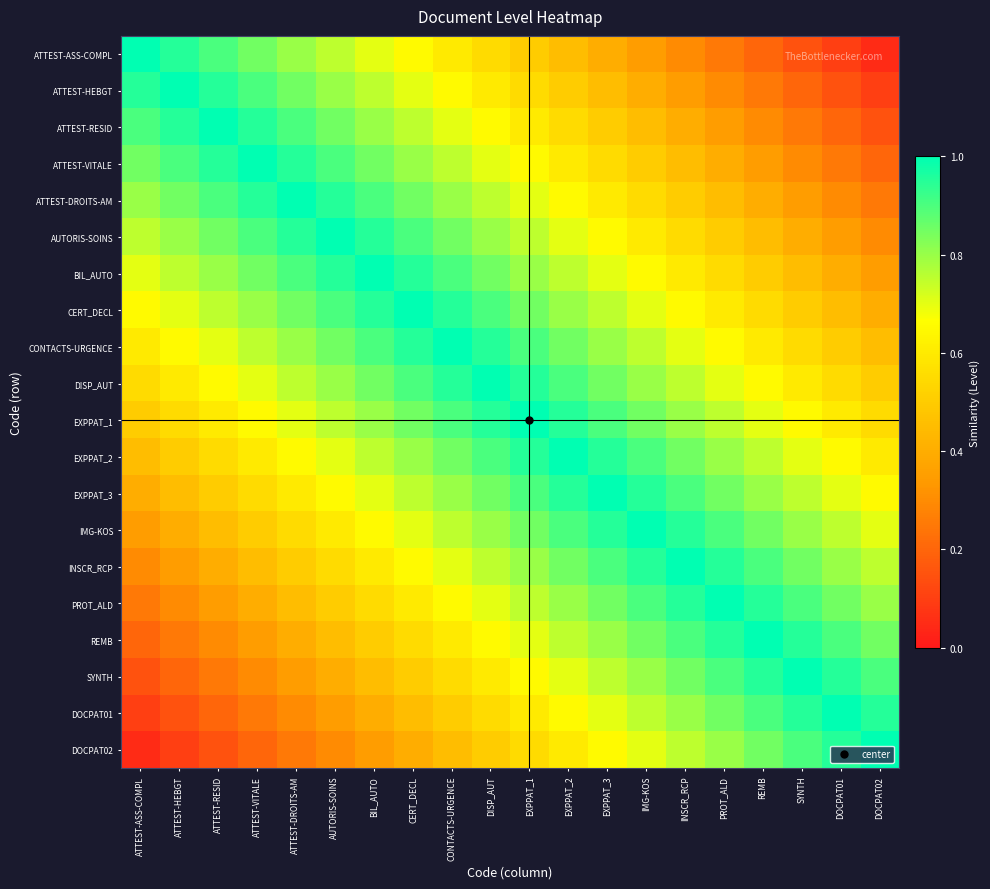

Reading left to right, transcribe all the data shown in this chart.

ATTEST-ASS-COMPL: ATTEST-ASS-COMPL=1.0	ATTEST-HEBGT=0.9	ATTEST-RESID=0.9	ATTEST-VITALE=0.8	ATTEST-DROITS-AM=0.8	AUTORIS-SOINS=0.8	BIL_AUTO=0.7	CERT_DECL=0.7	CONTACTS-URGENCE=0.6	DISP_AUT=0.6	EXPPAT_1=0.5	EXPPAT_2=0.4	EXPPAT_3=0.4	IMG-KOS=0.3	INSCR_RCP=0.3	PROT_ALD=0.2	REMB=0.2	SYNTH=0.2	DOCPAT01=0.1	DOCPAT02=0.1
ATTEST-HEBGT: ATTEST-ASS-COMPL=0.9	ATTEST-HEBGT=1.0	ATTEST-RESID=0.9	ATTEST-VITALE=0.9	ATTEST-DROITS-AM=0.8	AUTORIS-SOINS=0.8	BIL_AUTO=0.8	CERT_DECL=0.7	CONTACTS-URGENCE=0.7	DISP_AUT=0.6	EXPPAT_1=0.6	EXPPAT_2=0.5	EXPPAT_3=0.4	IMG-KOS=0.4	INSCR_RCP=0.3	PROT_ALD=0.3	REMB=0.2	SYNTH=0.2	DOCPAT01=0.2	DOCPAT02=0.1
ATTEST-RESID: ATTEST-ASS-COMPL=0.9	ATTEST-HEBGT=0.9	ATTEST-RESID=1.0	ATTEST-VITALE=0.9	ATTEST-DROITS-AM=0.9	AUTORIS-SOINS=0.8	BIL_AUTO=0.8	CERT_DECL=0.8	CONTACTS-URGENCE=0.7	DISP_AUT=0.7	EXPPAT_1=0.6	EXPPAT_2=0.6	EXPPAT_3=0.5	IMG-KOS=0.4	INSCR_RCP=0.4	PROT_ALD=0.3	REMB=0.3	SYNTH=0.2	DOCPAT01=0.2	DOCPAT02=0.2
ATTEST-VITALE: ATTEST-ASS-COMPL=0.8	ATTEST-HEBGT=0.9	ATTEST-RESID=0.9	ATTEST-VITALE=1.0	ATTEST-DROITS-AM=0.9	AUTORIS-SOINS=0.9	BIL_AUTO=0.8	CERT_DECL=0.8	CONTACTS-URGENCE=0.8	DISP_AUT=0.7	EXPPAT_1=0.7	EXPPAT_2=0.6	EXPPAT_3=0.6	IMG-KOS=0.5	INSCR_RCP=0.4	PROT_ALD=0.4	REMB=0.3	SYNTH=0.3	DOCPAT01=0.2	DOCPAT02=0.2
ATTEST-DROITS-AM: ATTEST-ASS-COMPL=0.8	ATTEST-HEBGT=0.8	ATTEST-RESID=0.9	ATTEST-VITALE=0.9	ATTEST-DROITS-AM=1.0	AUTORIS-SOINS=0.9	BIL_AUTO=0.9	CERT_DECL=0.8	CONTACTS-URGENCE=0.8	DISP_AUT=0.8	EXPPAT_1=0.7	EXPPAT_2=0.7	EXPPAT_3=0.6	IMG-KOS=0.6	INSCR_RCP=0.5	PROT_ALD=0.4	REMB=0.4	SYNTH=0.3	DOCPAT01=0.3	DOCPAT02=0.2
AUTORIS-SOINS: ATTEST-ASS-COMPL=0.8	ATTEST-HEBGT=0.8	ATTEST-RESID=0.8	ATTEST-VITALE=0.9	ATTEST-DROITS-AM=0.9	AUTORIS-SOINS=1.0	BIL_AUTO=0.9	CERT_DECL=0.9	CONTACTS-URGENCE=0.8	DISP_AUT=0.8	EXPPAT_1=0.8	EXPPAT_2=0.7	EXPPAT_3=0.7	IMG-KOS=0.6	INSCR_RCP=0.6	PROT_ALD=0.5	REMB=0.4	SYNTH=0.4	DOCPAT01=0.3	DOCPAT02=0.3
BIL_AUTO: ATTEST-ASS-COMPL=0.7	ATTEST-HEBGT=0.8	ATTEST-RESID=0.8	ATTEST-VITALE=0.8	ATTEST-DROITS-AM=0.9	AUTORIS-SOINS=0.9	BIL_AUTO=1.0	CERT_DECL=0.9	CONTACTS-URGENCE=0.9	DISP_AUT=0.8	EXPPAT_1=0.8	EXPPAT_2=0.8	EXPPAT_3=0.7	IMG-KOS=0.7	INSCR_RCP=0.6	PROT_ALD=0.6	REMB=0.5	SYNTH=0.4	DOCPAT01=0.4	DOCPAT02=0.3
CERT_DECL: ATTEST-ASS-COMPL=0.7	ATTEST-HEBGT=0.7	ATTEST-RESID=0.8	ATTEST-VITALE=0.8	ATTEST-DROITS-AM=0.8	AUTORIS-SOINS=0.9	BIL_AUTO=0.9	CERT_DECL=1.0	CONTACTS-URGENCE=0.9	DISP_AUT=0.9	EXPPAT_1=0.8	EXPPAT_2=0.8	EXPPAT_3=0.8	IMG-KOS=0.7	INSCR_RCP=0.7	PROT_ALD=0.6	REMB=0.6	SYNTH=0.5	DOCPAT01=0.4	DOCPAT02=0.4
CONTACTS-URGENCE: ATTEST-ASS-COMPL=0.6	ATTEST-HEBGT=0.7	ATTEST-RESID=0.7	ATTEST-VITALE=0.8	ATTEST-DROITS-AM=0.8	AUTORIS-SOINS=0.8	BIL_AUTO=0.9	CERT_DECL=0.9	CONTACTS-URGENCE=1.0	DISP_AUT=0.9	EXPPAT_1=0.9	EXPPAT_2=0.8	EXPPAT_3=0.8	IMG-KOS=0.8	INSCR_RCP=0.7	PROT_ALD=0.7	REMB=0.6	SYNTH=0.6	DOCPAT01=0.5	DOCPAT02=0.4
DISP_AUT: ATTEST-ASS-COMPL=0.6	ATTEST-HEBGT=0.6	ATTEST-RESID=0.7	ATTEST-VITALE=0.7	ATTEST-DROITS-AM=0.8	AUTORIS-SOINS=0.8	BIL_AUTO=0.8	CERT_DECL=0.9	CONTACTS-URGENCE=0.9	DISP_AUT=1.0	EXPPAT_1=0.9	EXPPAT_2=0.9	EXPPAT_3=0.8	IMG-KOS=0.8	INSCR_RCP=0.8	PROT_ALD=0.7	REMB=0.7	SYNTH=0.6	DOCPAT01=0.6	DOCPAT02=0.5
EXPPAT_1: ATTEST-ASS-COMPL=0.5	ATTEST-HEBGT=0.6	ATTEST-RESID=0.6	ATTEST-VITALE=0.7	ATTEST-DROITS-AM=0.7	AUTORIS-SOINS=0.8	BIL_AUTO=0.8	CERT_DECL=0.8	CONTACTS-URGENCE=0.9	DISP_AUT=0.9	EXPPAT_1=1.0	EXPPAT_2=0.9	EXPPAT_3=0.9	IMG-KOS=0.8	INSCR_RCP=0.8	PROT_ALD=0.8	REMB=0.7	SYNTH=0.7	DOCPAT01=0.6	DOCPAT02=0.6
EXPPAT_2: ATTEST-ASS-COMPL=0.4	ATTEST-HEBGT=0.5	ATTEST-RESID=0.6	ATTEST-VITALE=0.6	ATTEST-DROITS-AM=0.7	AUTORIS-SOINS=0.7	BIL_AUTO=0.8	CERT_DECL=0.8	CONTACTS-URGENCE=0.8	DISP_AUT=0.9	EXPPAT_1=0.9	EXPPAT_2=1.0	EXPPAT_3=0.9	IMG-KOS=0.9	INSCR_RCP=0.8	PROT_ALD=0.8	REMB=0.8	SYNTH=0.7	DOCPAT01=0.7	DOCPAT02=0.6
EXPPAT_3: ATTEST-ASS-COMPL=0.4	ATTEST-HEBGT=0.4	ATTEST-RESID=0.5	ATTEST-VITALE=0.6	ATTEST-DROITS-AM=0.6	AUTORIS-SOINS=0.7	BIL_AUTO=0.7	CERT_DECL=0.8	CONTACTS-URGENCE=0.8	DISP_AUT=0.8	EXPPAT_1=0.9	EXPPAT_2=0.9	EXPPAT_3=1.0	IMG-KOS=0.9	INSCR_RCP=0.9	PROT_ALD=0.8	REMB=0.8	SYNTH=0.8	DOCPAT01=0.7	DOCPAT02=0.7
IMG-KOS: ATTEST-ASS-COMPL=0.3	ATTEST-HEBGT=0.4	ATTEST-RESID=0.4	ATTEST-VITALE=0.5	ATTEST-DROITS-AM=0.6	AUTORIS-SOINS=0.6	BIL_AUTO=0.7	CERT_DECL=0.7	CONTACTS-URGENCE=0.8	DISP_AUT=0.8	EXPPAT_1=0.8	EXPPAT_2=0.9	EXPPAT_3=0.9	IMG-KOS=1.0	INSCR_RCP=0.9	PROT_ALD=0.9	REMB=0.8	SYNTH=0.8	DOCPAT01=0.8	DOCPAT02=0.7
INSCR_RCP: ATTEST-ASS-COMPL=0.3	ATTEST-HEBGT=0.3	ATTEST-RESID=0.4	ATTEST-VITALE=0.4	ATTEST-DROITS-AM=0.5	AUTORIS-SOINS=0.6	BIL_AUTO=0.6	CERT_DECL=0.7	CONTACTS-URGENCE=0.7	DISP_AUT=0.8	EXPPAT_1=0.8	EXPPAT_2=0.8	EXPPAT_3=0.9	IMG-KOS=0.9	INSCR_RCP=1.0	PROT_ALD=0.9	REMB=0.9	SYNTH=0.8	DOCPAT01=0.8	DOCPAT02=0.8
PROT_ALD: ATTEST-ASS-COMPL=0.2	ATTEST-HEBGT=0.3	ATTEST-RESID=0.3	ATTEST-VITALE=0.4	ATTEST-DROITS-AM=0.4	AUTORIS-SOINS=0.5	BIL_AUTO=0.6	CERT_DECL=0.6	CONTACTS-URGENCE=0.7	DISP_AUT=0.7	EXPPAT_1=0.8	EXPPAT_2=0.8	EXPPAT_3=0.8	IMG-KOS=0.9	INSCR_RCP=0.9	PROT_ALD=1.0	REMB=0.9	SYNTH=0.9	DOCPAT01=0.8	DOCPAT02=0.8
REMB: ATTEST-ASS-COMPL=0.2	ATTEST-HEBGT=0.2	ATTEST-RESID=0.3	ATTEST-VITALE=0.3	ATTEST-DROITS-AM=0.4	AUTORIS-SOINS=0.4	BIL_AUTO=0.5	CERT_DECL=0.6	CONTACTS-URGENCE=0.6	DISP_AUT=0.7	EXPPAT_1=0.7	EXPPAT_2=0.8	EXPPAT_3=0.8	IMG-KOS=0.8	INSCR_RCP=0.9	PROT_ALD=0.9	REMB=1.0	SYNTH=0.9	DOCPAT01=0.9	DOCPAT02=0.8
SYNTH: ATTEST-ASS-COMPL=0.2	ATTEST-HEBGT=0.2	ATTEST-RESID=0.2	ATTEST-VITALE=0.3	ATTEST-DROITS-AM=0.3	AUTORIS-SOINS=0.4	BIL_AUTO=0.4	CERT_DECL=0.5	CONTACTS-URGENCE=0.6	DISP_AUT=0.6	EXPPAT_1=0.7	EXPPAT_2=0.7	EXPPAT_3=0.8	IMG-KOS=0.8	INSCR_RCP=0.8	PROT_ALD=0.9	REMB=0.9	SYNTH=1.0	DOCPAT01=0.9	DOCPAT02=0.9
DOCPAT01: ATTEST-ASS-COMPL=0.1	ATTEST-HEBGT=0.2	ATTEST-RESID=0.2	ATTEST-VITALE=0.2	ATTEST-DROITS-AM=0.3	AUTORIS-SOINS=0.3	BIL_AUTO=0.4	CERT_DECL=0.4	CONTACTS-URGENCE=0.5	DISP_AUT=0.6	EXPPAT_1=0.6	EXPPAT_2=0.7	EXPPAT_3=0.7	IMG-KOS=0.8	INSCR_RCP=0.8	PROT_ALD=0.8	REMB=0.9	SYNTH=0.9	DOCPAT01=1.0	DOCPAT02=0.9
DOCPAT02: ATTEST-ASS-COMPL=0.1	ATTEST-HEBGT=0.1	ATTEST-RESID=0.2	ATTEST-VITALE=0.2	ATTEST-DROITS-AM=0.2	AUTORIS-SOINS=0.3	BIL_AUTO=0.3	CERT_DECL=0.4	CONTACTS-URGENCE=0.4	DISP_AUT=0.5	EXPPAT_1=0.6	EXPPAT_2=0.6	EXPPAT_3=0.7	IMG-KOS=0.7	INSCR_RCP=0.8	PROT_ALD=0.8	REMB=0.8	SYNTH=0.9	DOCPAT01=0.9	DOCPAT02=1.0